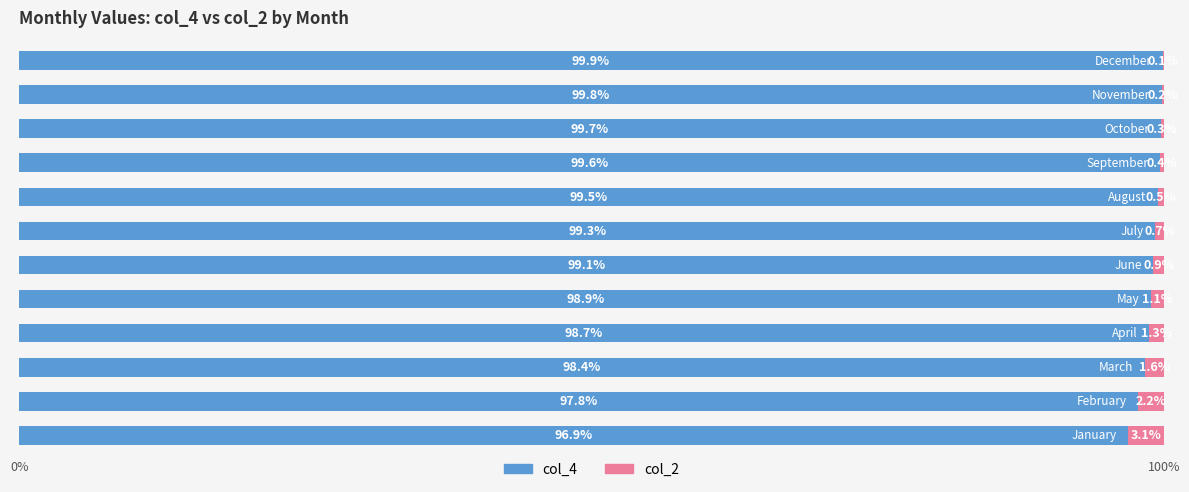

What is the sum of all col_4 values?

1187.6